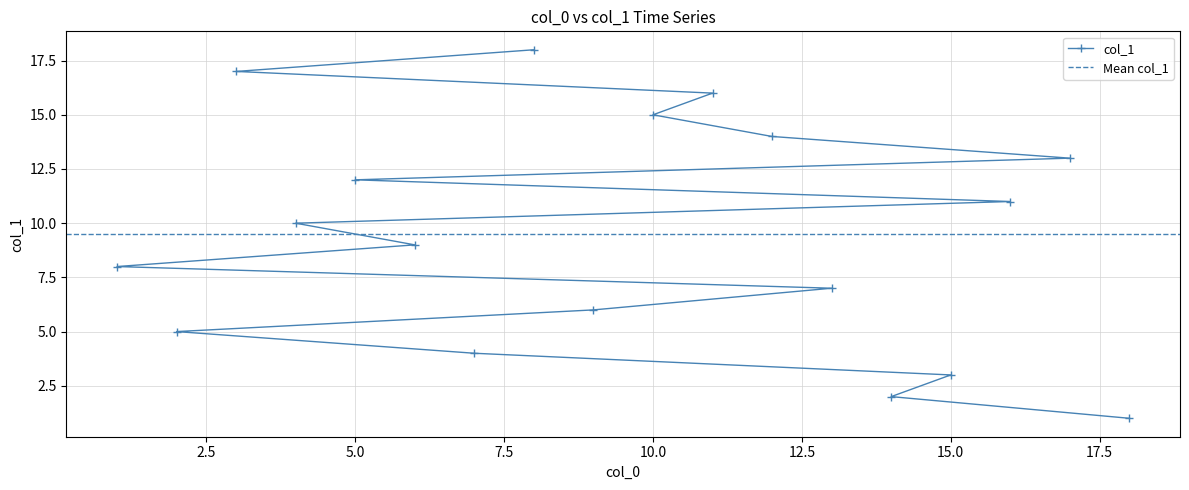

Approximately how many times larger is the value at 15 compared to 7?

0.8